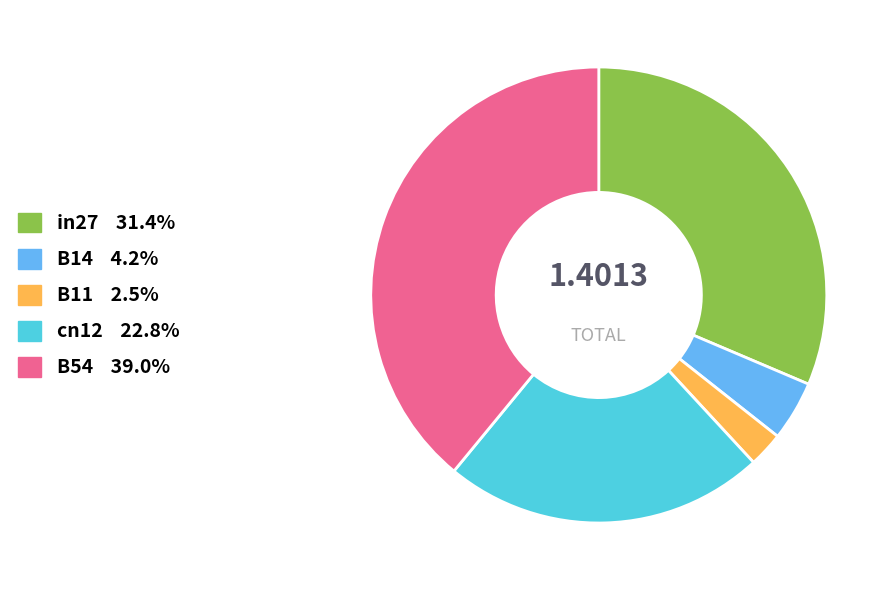

How many segments does this pie chart have?

5